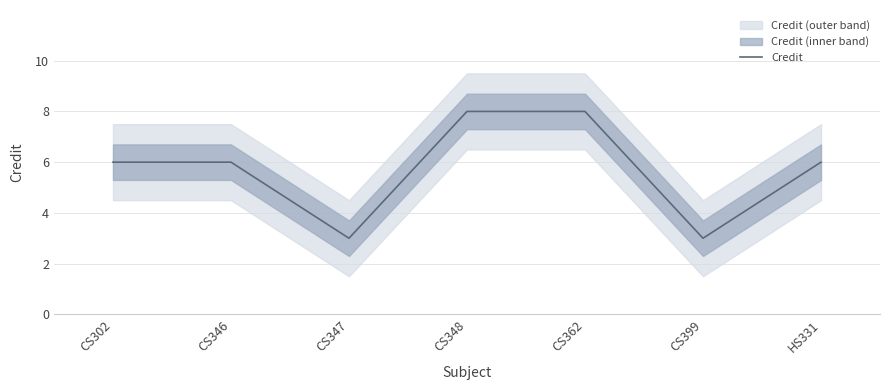

Reading right to left, transcribe all the data shown in this chart.

HS331=6	CS399=3	CS362=8	CS348=8	CS347=3	CS346=6	CS302=6